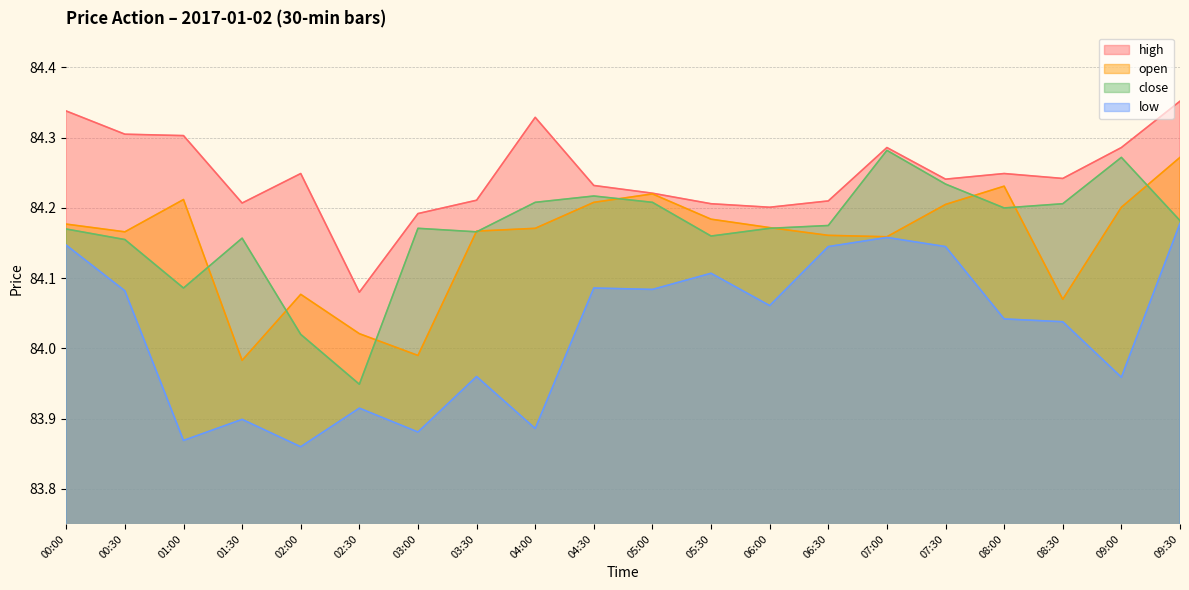

True or false: open has more than 0 points higher than both neighbors.

True